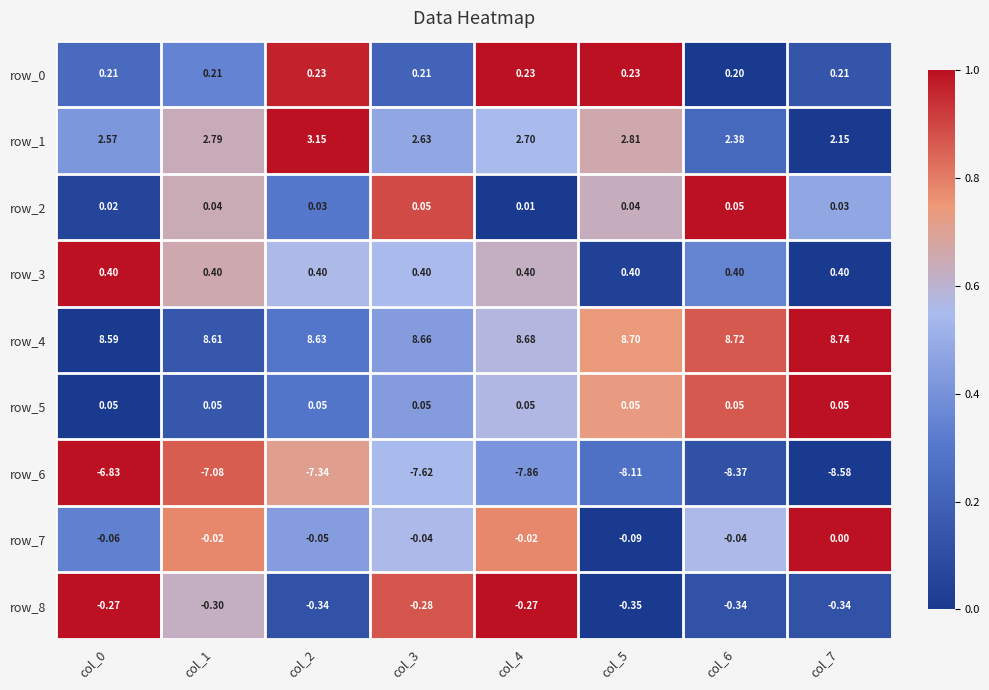

Is the value of row_2 at col_4 greater than the value of row_4 at col_1?

No